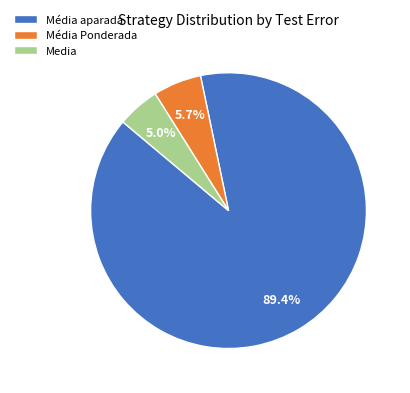

Is there any slice that represents more than half of the pie?

Yes